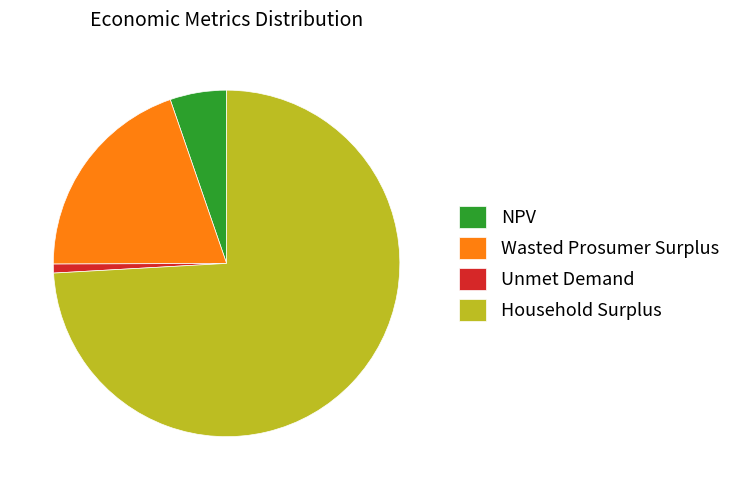

Between Household Surplus and NPV, which is larger?

Household Surplus